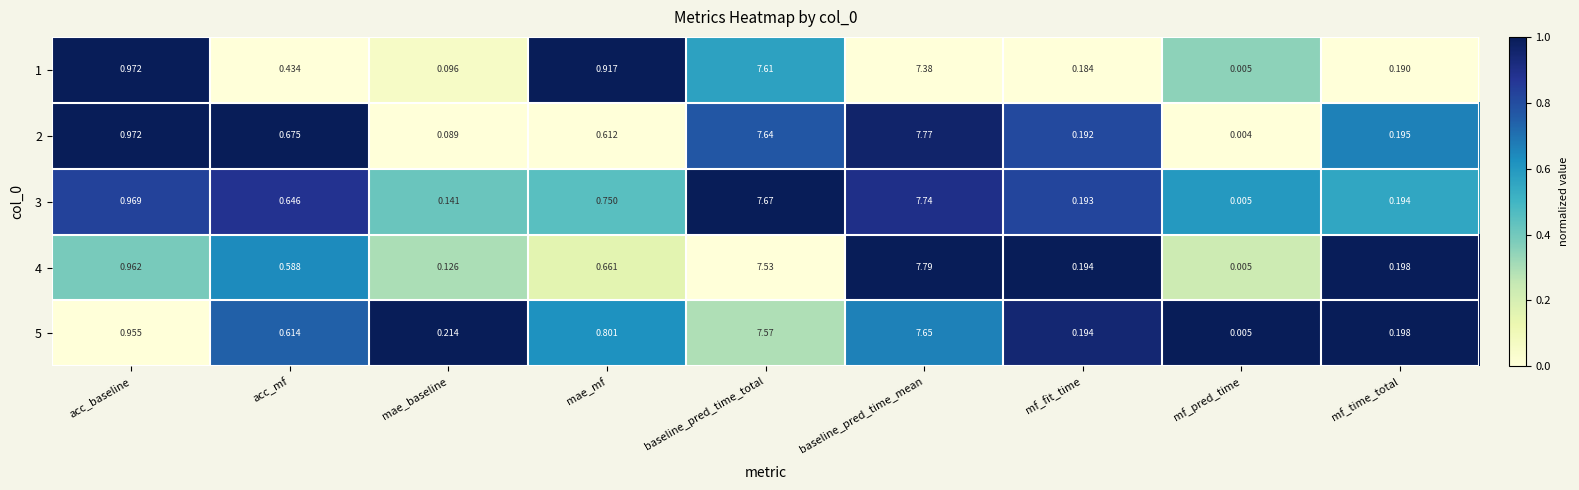

At which label does 4 reach its minimum?

mf_pred_time